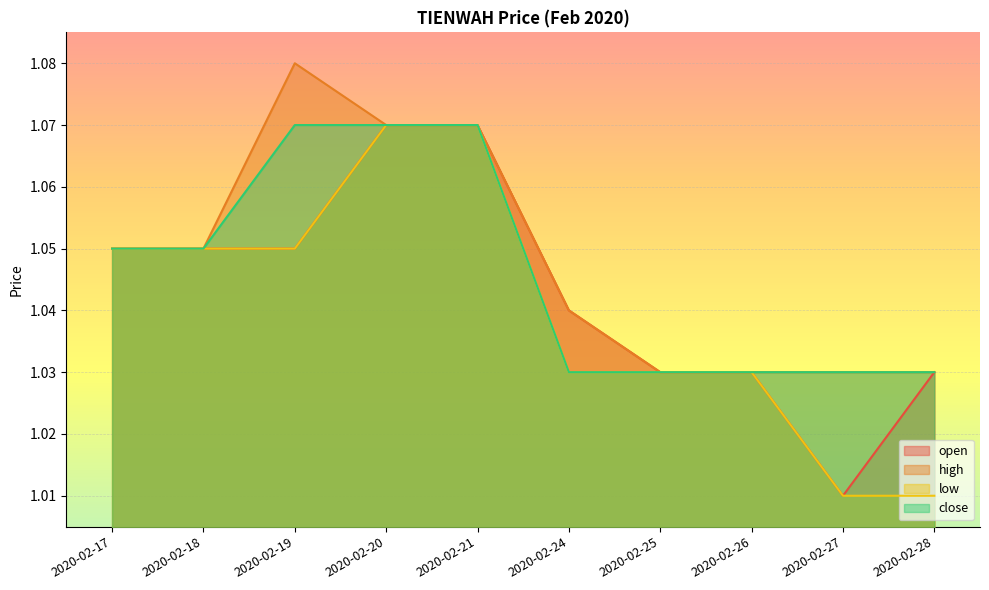

Is it true that high equals 0.6 at 2020-02-19?

False